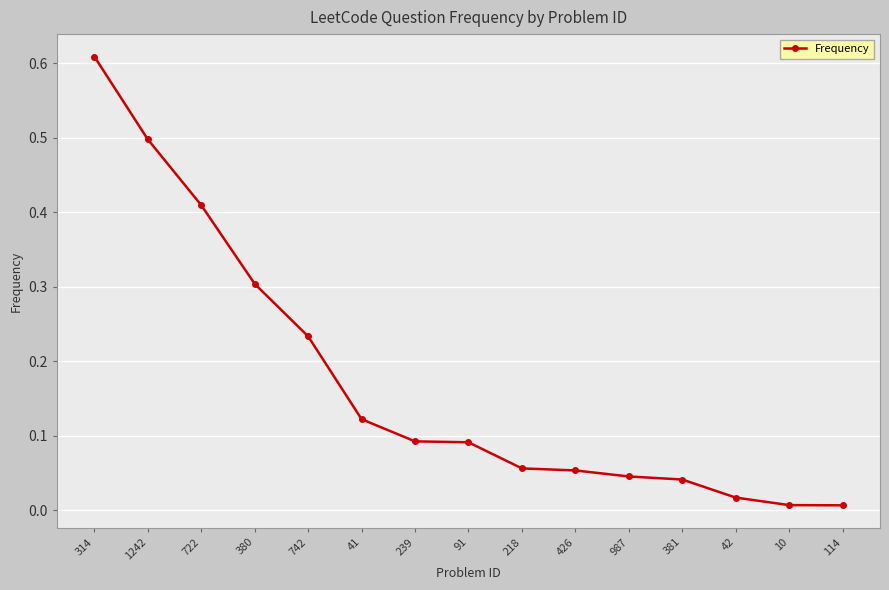

What value does the data have at 1242?

0.5